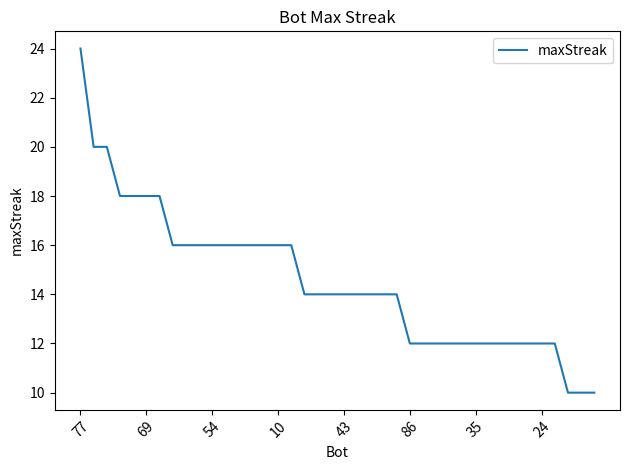

What is the smallest value displayed?

10